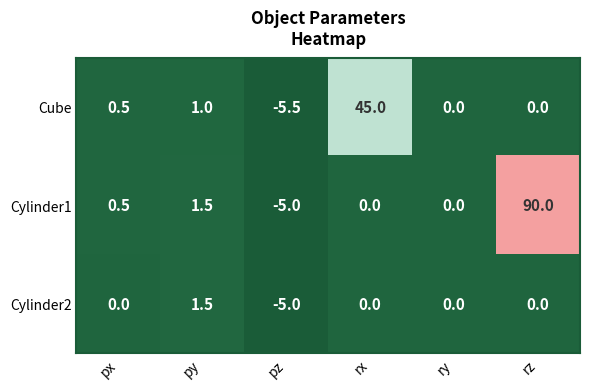

What is the difference between the Cylinder2 values at ry and py?

1.5